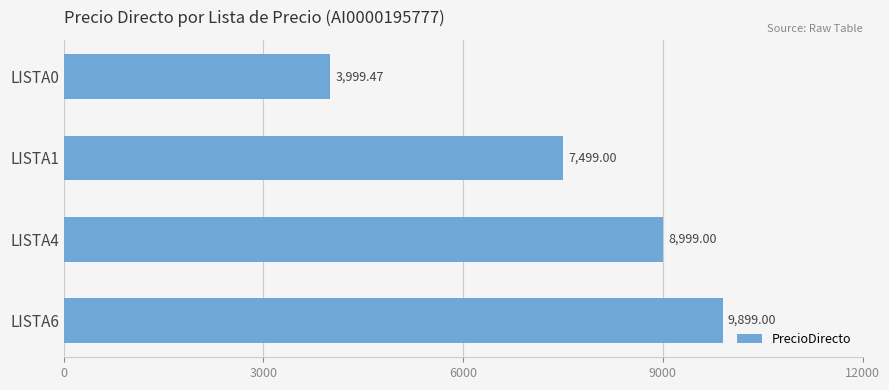

Between LISTA4 and LISTA6, which is larger?

LISTA6